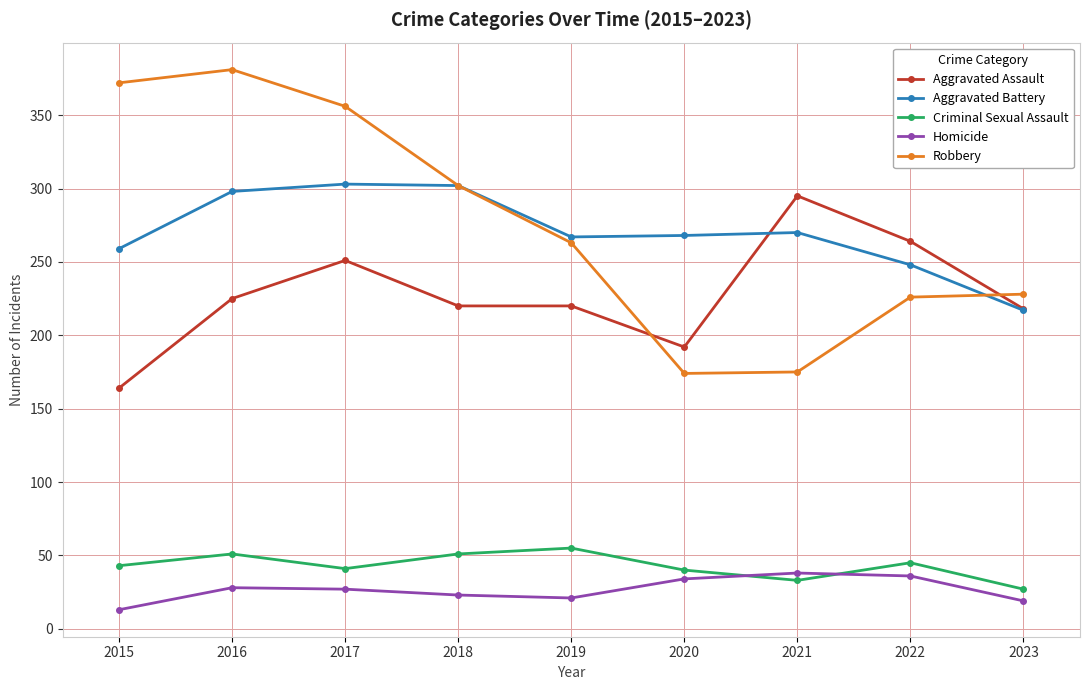

What is the difference between the maximum and minimum values in the Criminal Sexual Assault series?

28